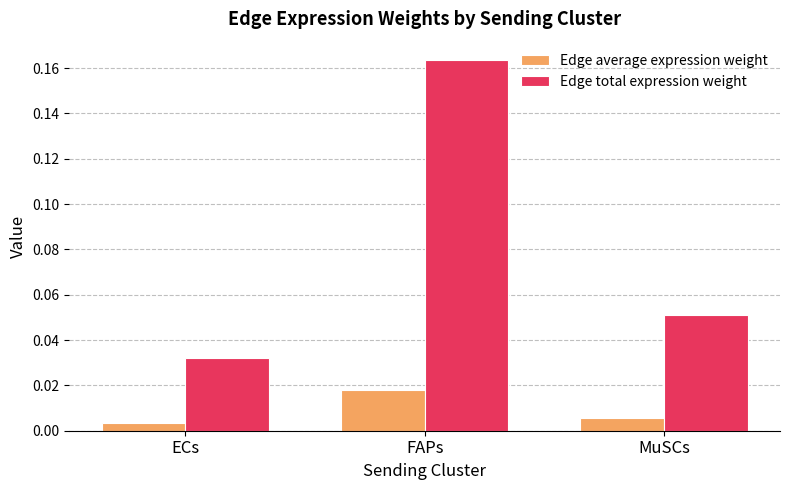

Is the value of Edge total expression weight at ECs greater than the value of Edge average expression weight at MuSCs?

Yes